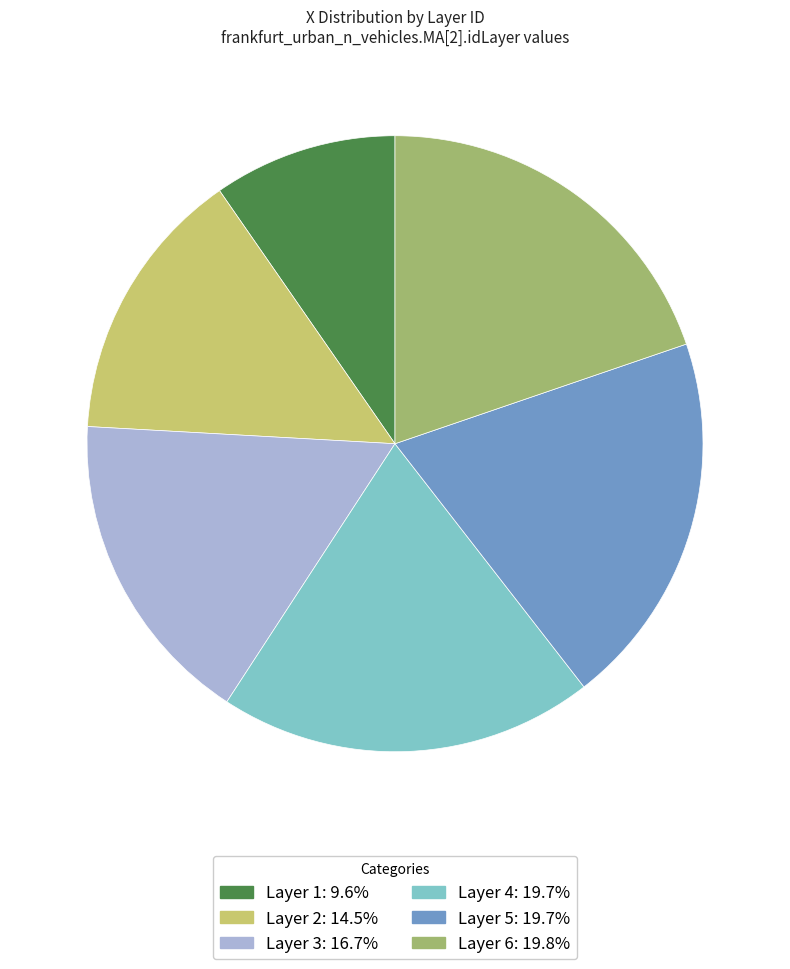

Approximately how many times larger is the value at Layer 2: 14.5% compared to Layer 1: 9.6%?

1.5